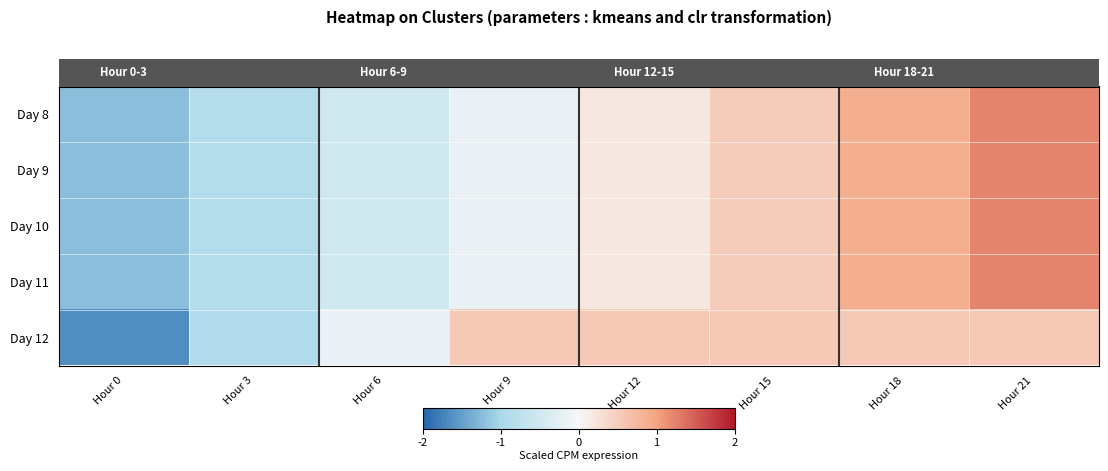

At how many categories does at least one series exceed 1?

2